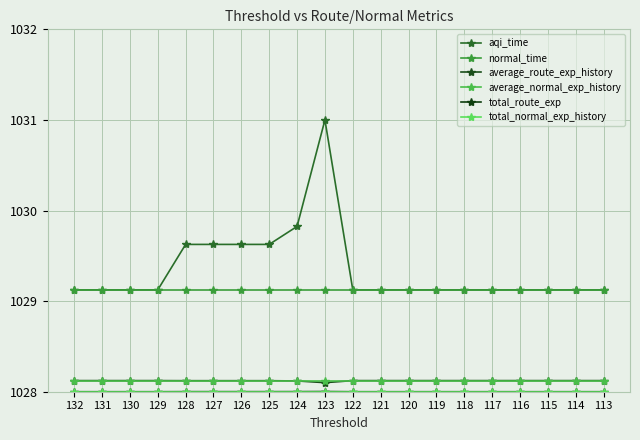

The value of average_normal_exp_history at 129 is 1028.1. True or false?

True